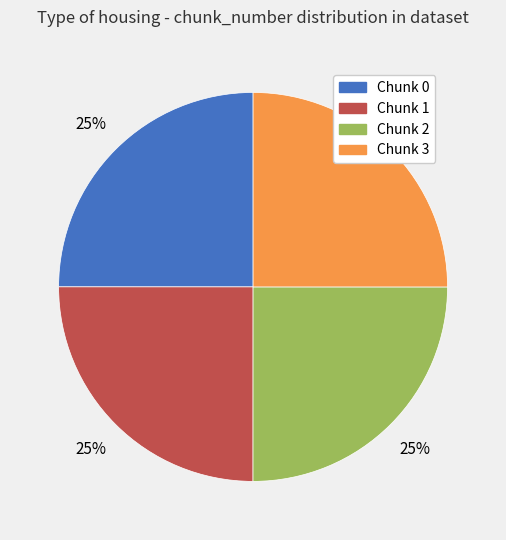

Count the number of slices in the pie.

4